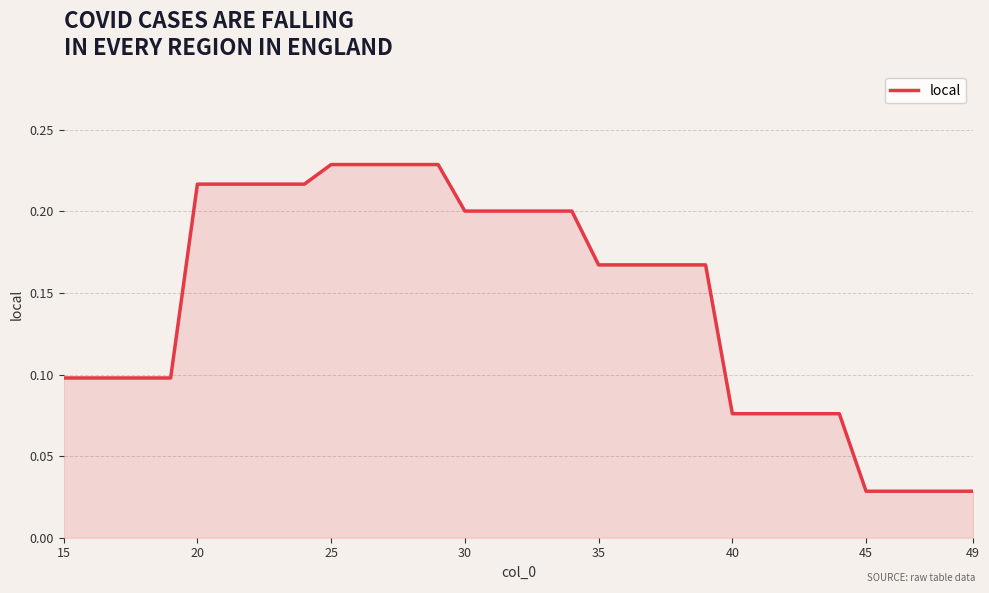

Is it true that the value at 15 is 0.1?

True